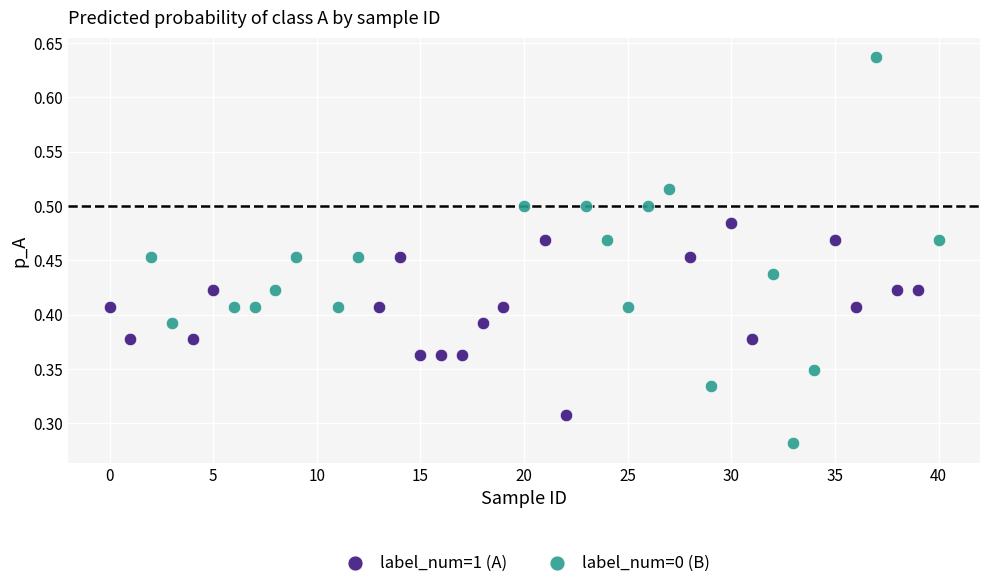

Which series has the largest Y range (max minus min)?

label_num=0 (B)